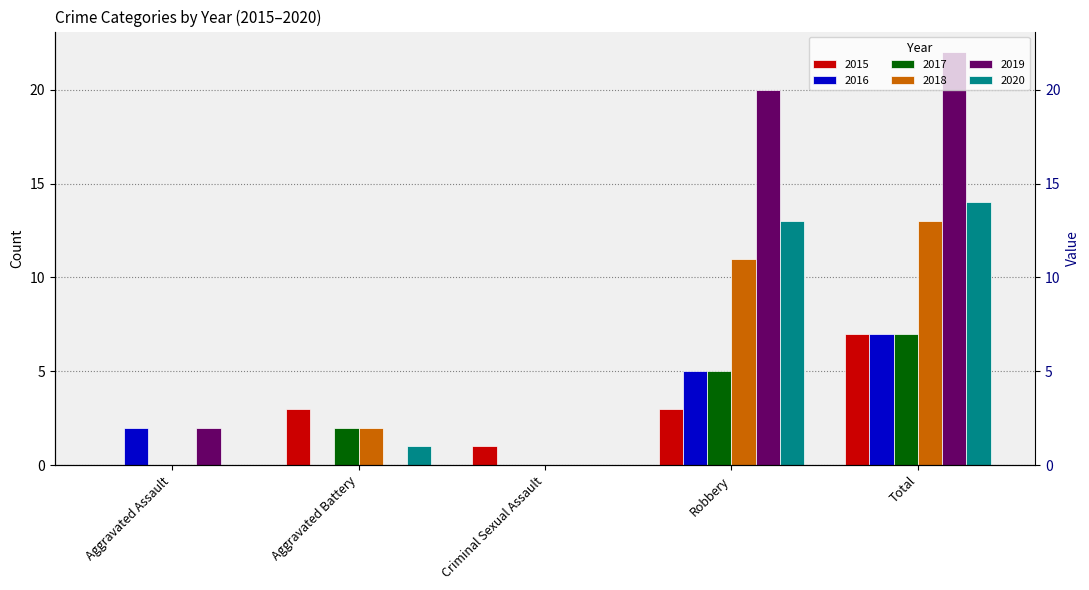

Is it true that 2019 equals 0 at Criminal Sexual Assault?

True